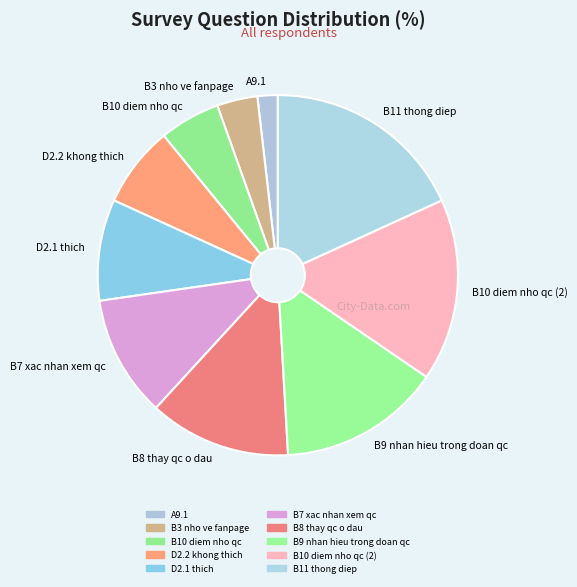

What is the ratio of the value at B8 thay qc o dau to the value at B7 xac nhan xem qc?

1.2